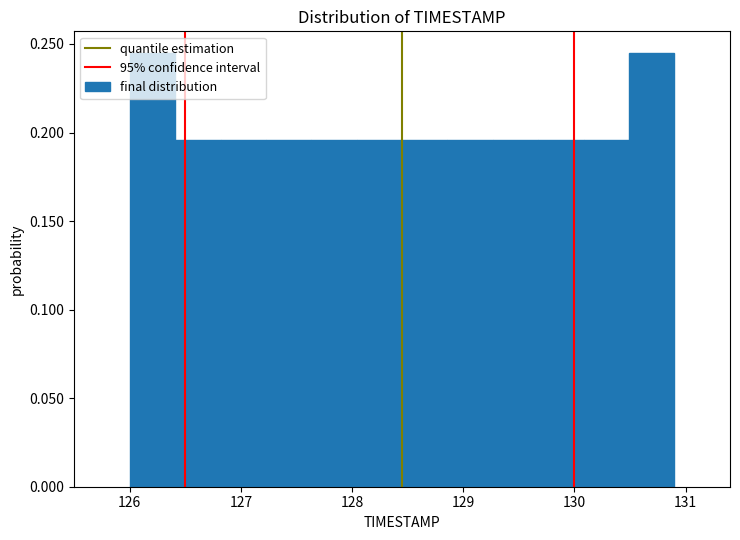

Reading left to right, list every bar in this chart as the range it spans on the x-axis followed by its height. Neither the bar edges nor the heights are printed on the chart, so give them approximately, as read against the axes.

126.0 to 126.4: 0.245
126.4 to 126.8: 0.195
126.8 to 127.2: 0.195
127.2 to 127.6: 0.195
127.6 to 128.0: 0.195
128.0 to 128.5: 0.195
128.5 to 128.9: 0.195
128.9 to 129.3: 0.195
129.3 to 129.7: 0.195
129.7 to 130.1: 0.195
130.1 to 130.5: 0.195
130.5 to 130.9: 0.245